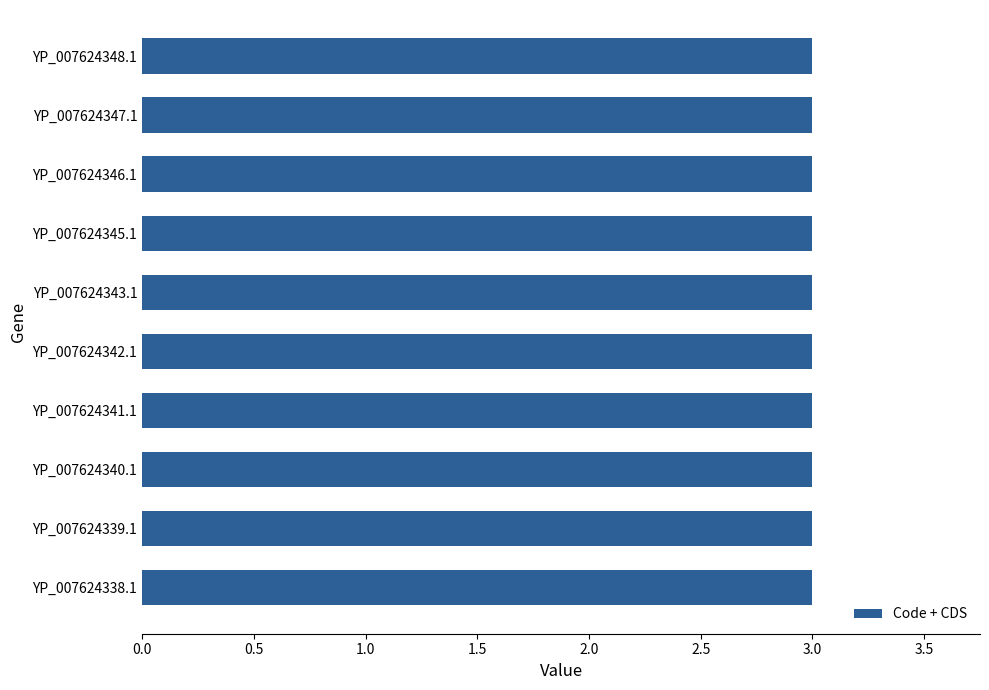

Reading left to right, list all the values displayed in this chart.

Code: YP_007624338.1=2	YP_007624339.1=2	YP_007624340.1=2	YP_007624341.1=2	YP_007624342.1=2	YP_007624343.1=2	YP_007624345.1=2	YP_007624346.1=2	YP_007624347.1=2	YP_007624348.1=2
CDS: YP_007624338.1=1	YP_007624339.1=1	YP_007624340.1=1	YP_007624341.1=1	YP_007624342.1=1	YP_007624343.1=1	YP_007624345.1=1	YP_007624346.1=1	YP_007624347.1=1	YP_007624348.1=1